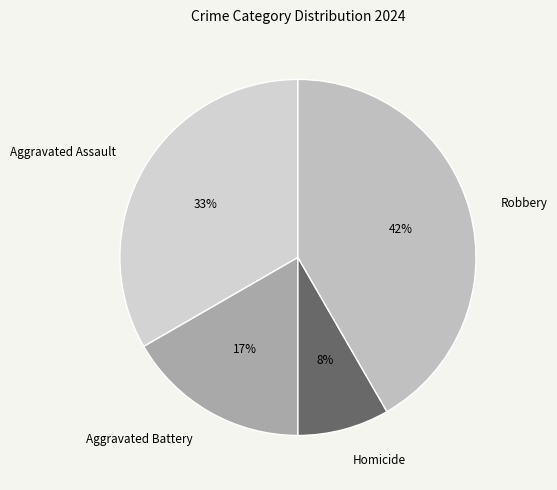

What is the ratio of the value at Robbery to the value at Aggravated Battery?

2.5